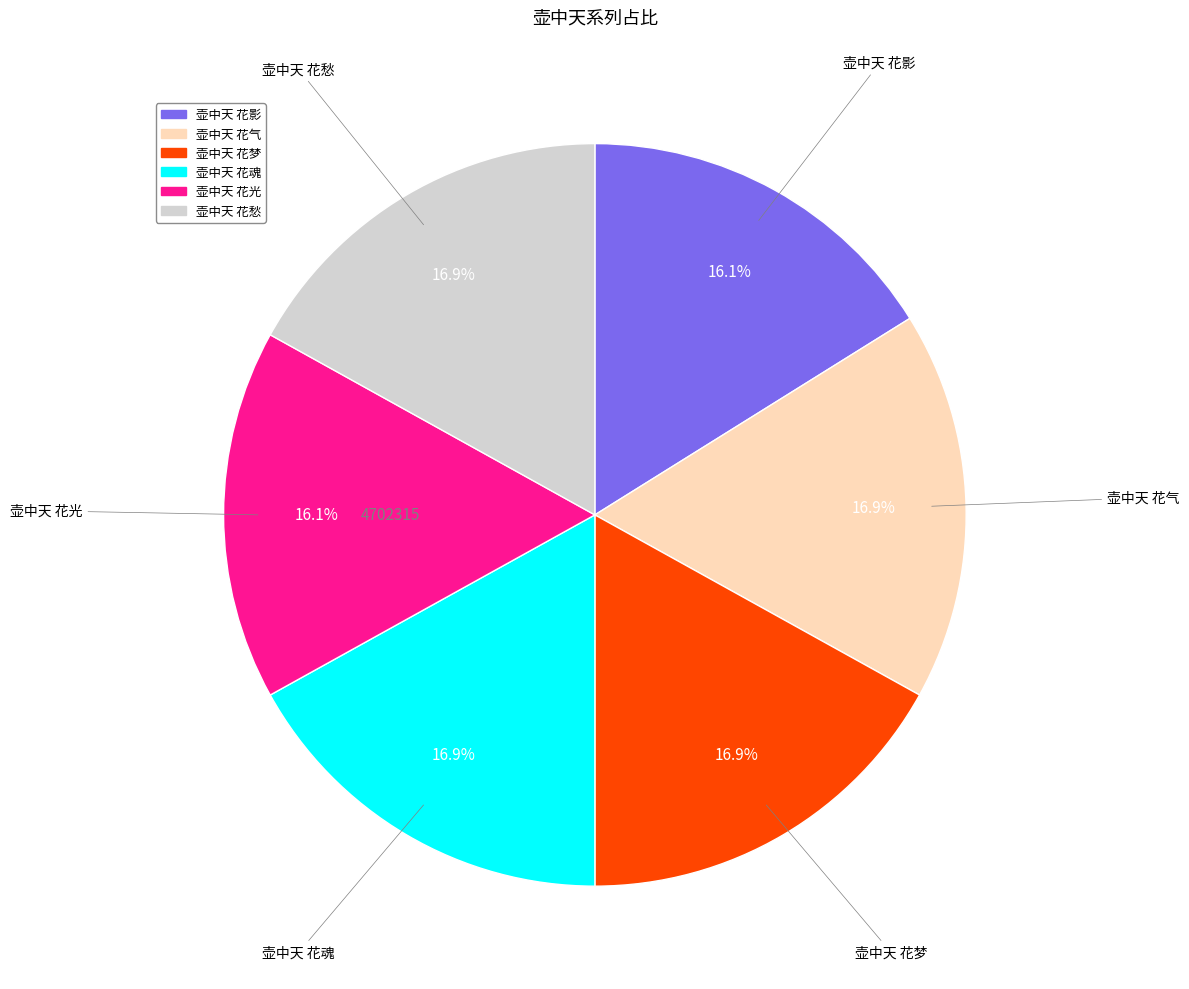

To the nearest percent, what is the combined percentage of 壶中天 花光 and 壶中天 花魂?

33%